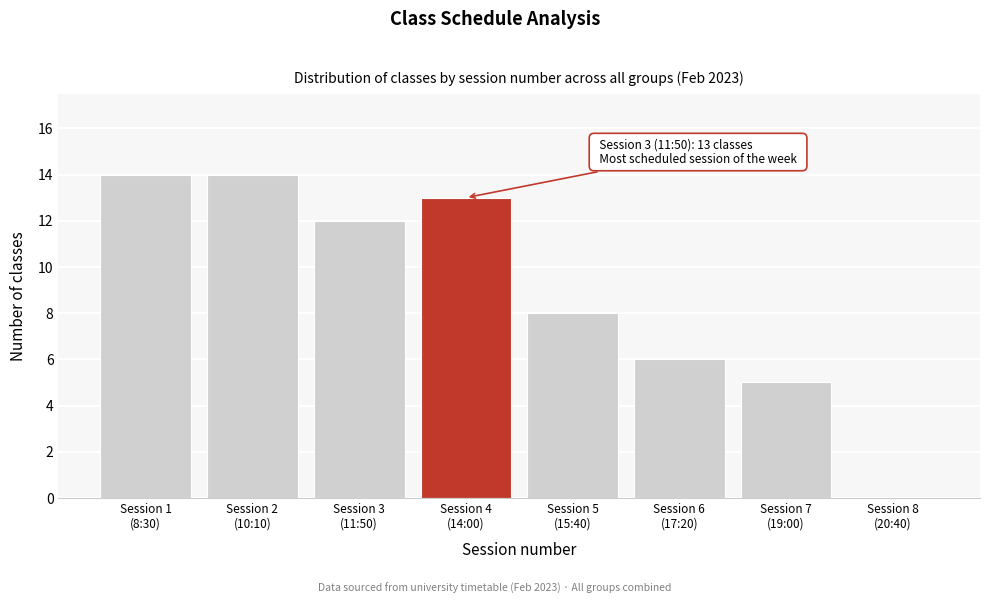

What is the sum of all values?

72